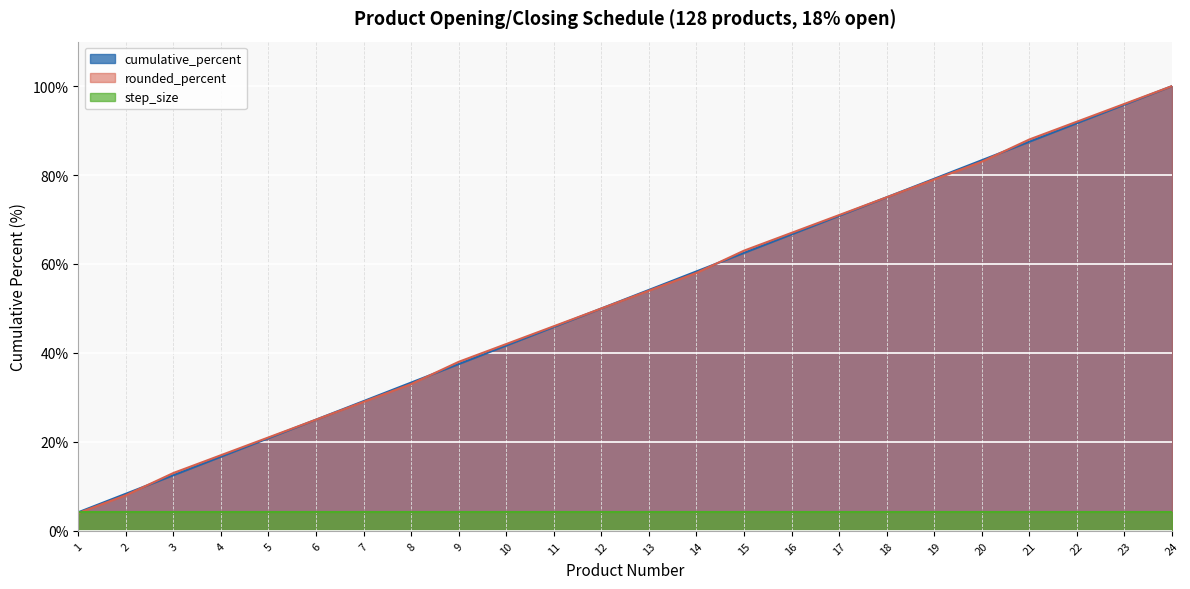

The value of rounded_percent at 13 is 54.0. True or false?

True